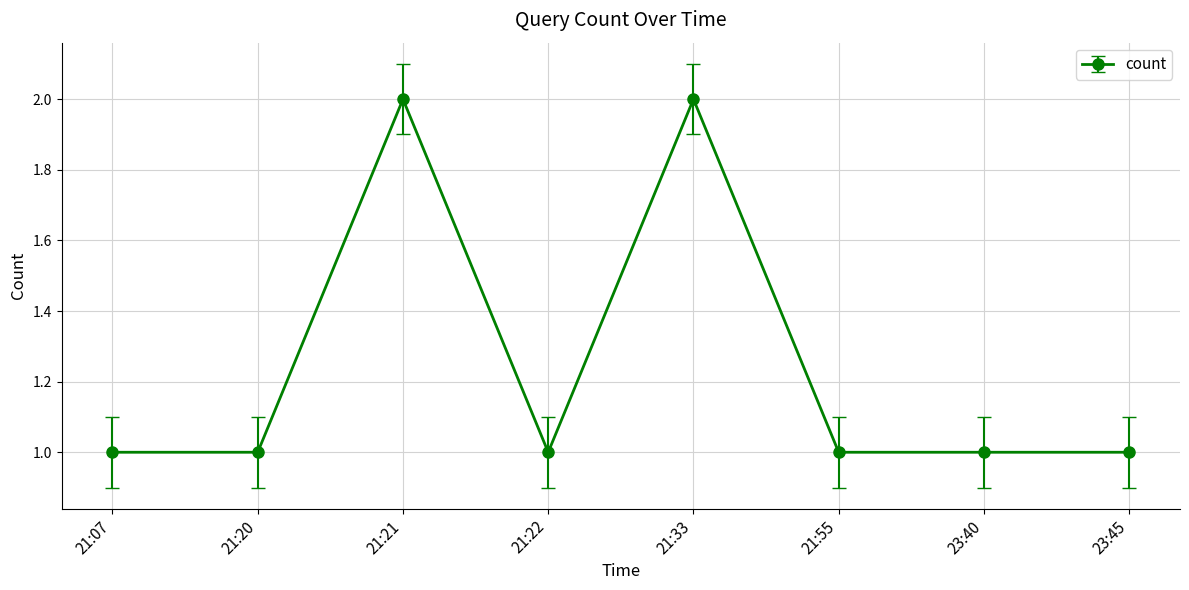

Is it true that the value at 23:40 is 1?

True